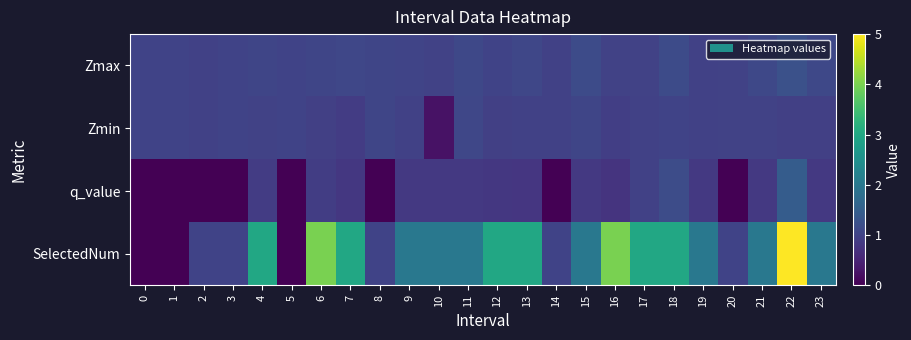

How many data points does each series have?

24